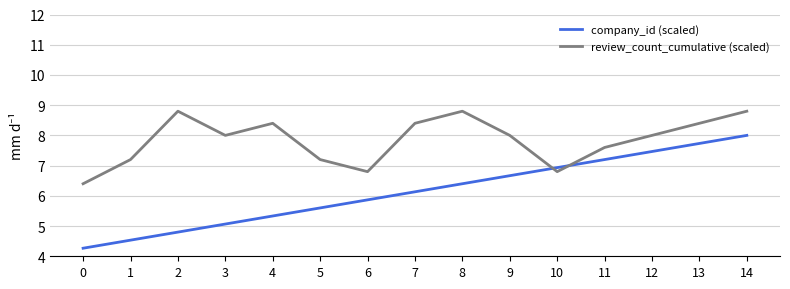

What are all the series names shown in the legend?

company_id (scaled), review_count_cumulative (scaled)